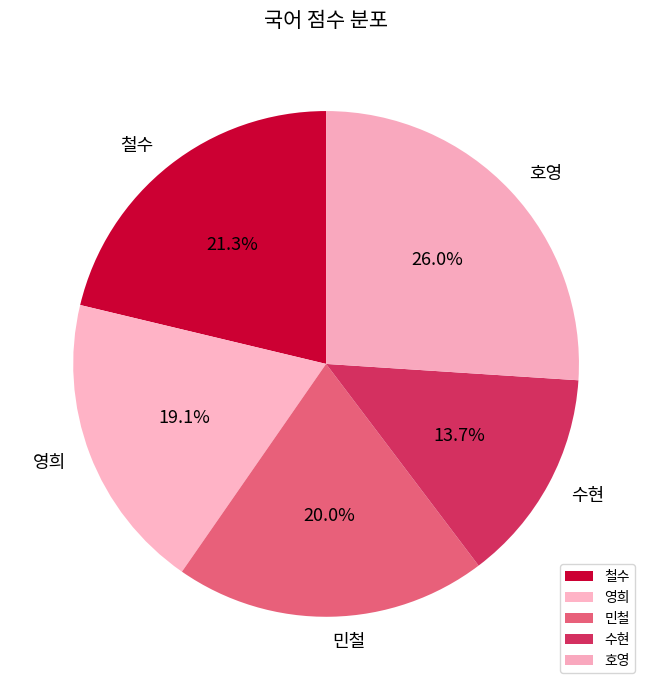

To the nearest percent, what percentage of the pie is 호영?

26%